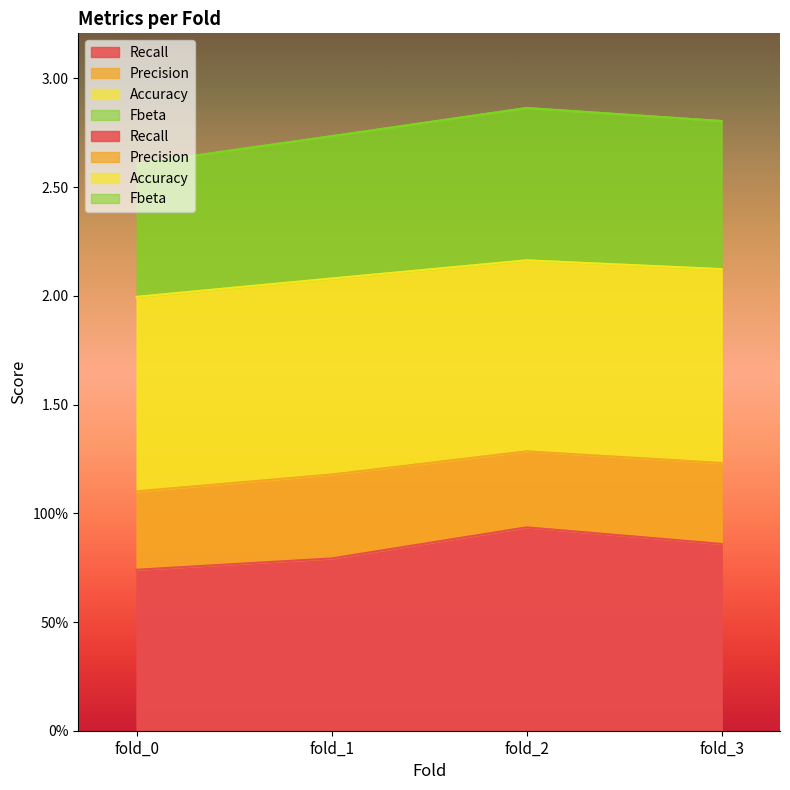

What is the difference between the maximum and minimum values in the Recall series?

0.2